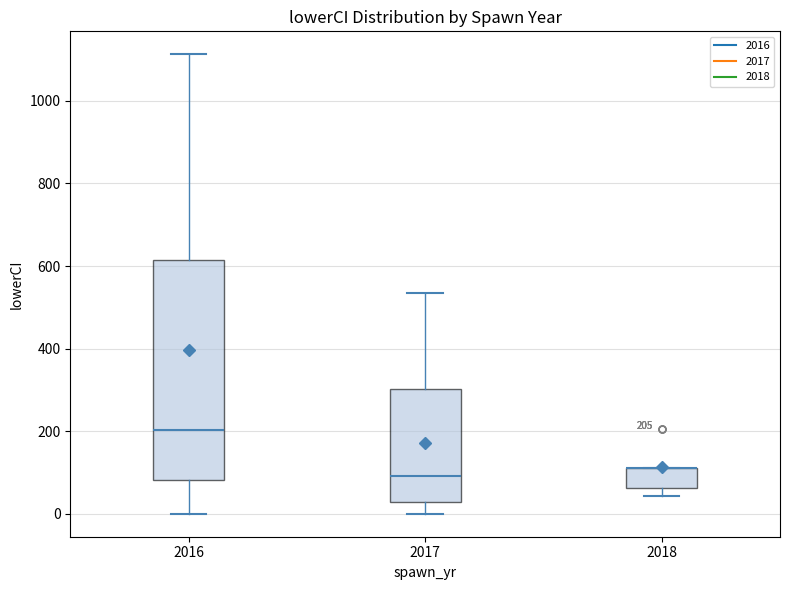

Which box is the tallest, from its lower edge to its upper edge?

2016